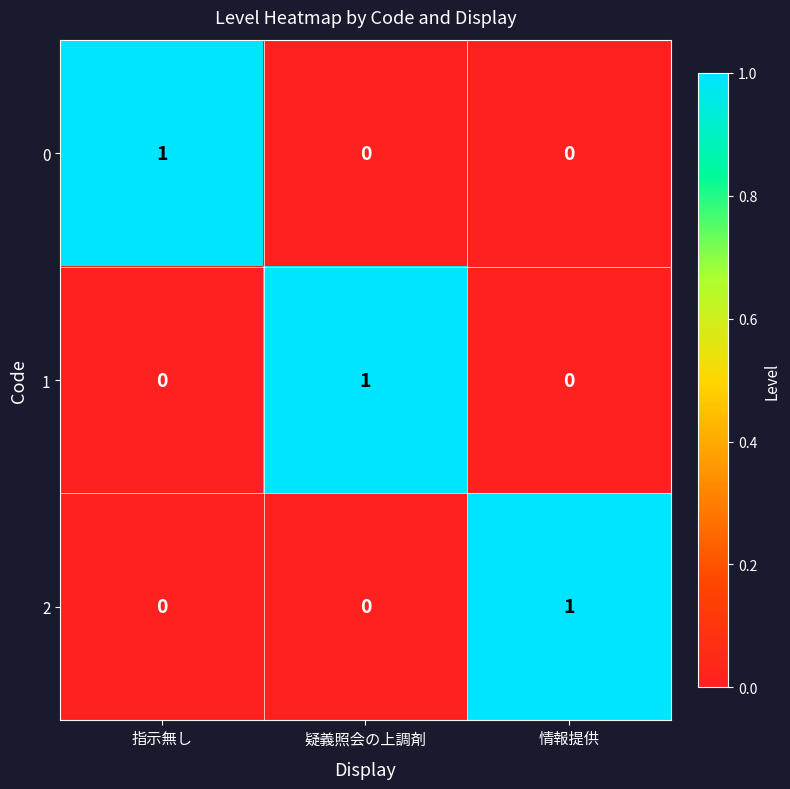

The value of 2 at 指示無し is 0. True or false?

True